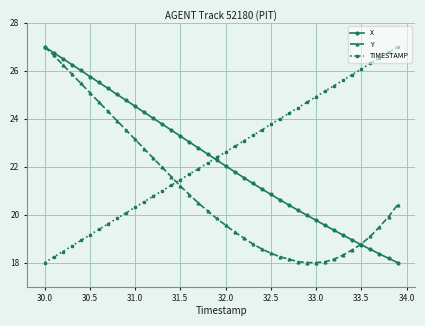

What is the smallest value displayed?

18.0